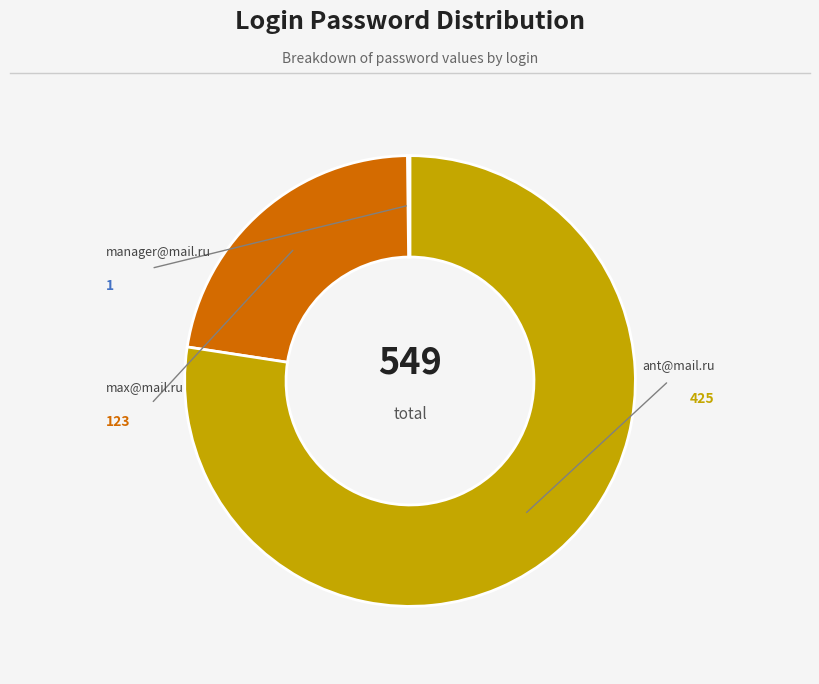

Count the number of slices in the pie.

3